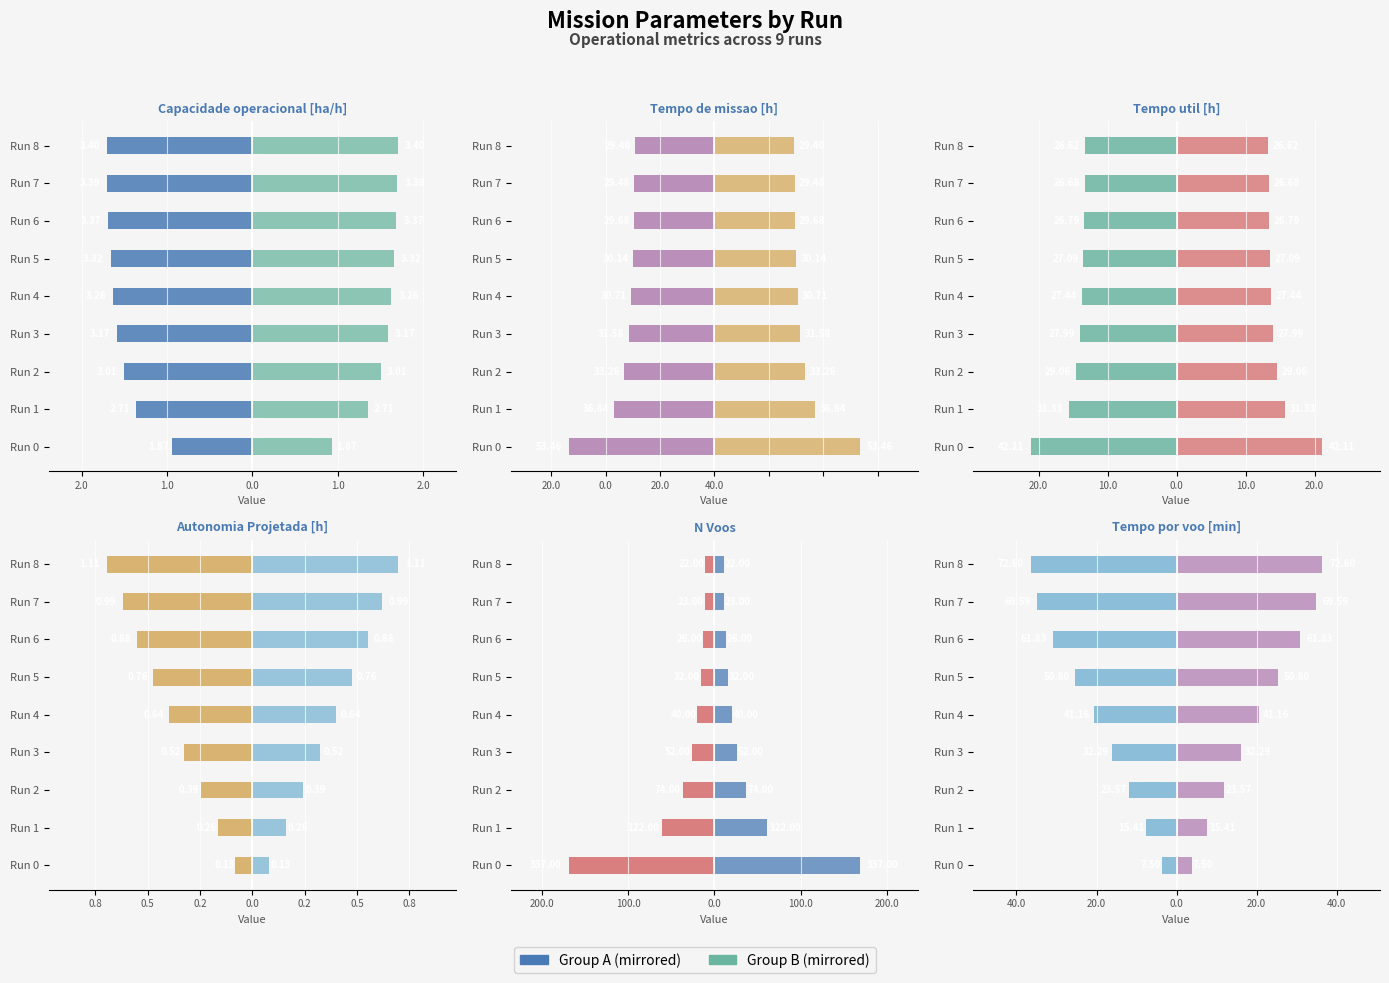

The Group B series shows 58.8 at Run 8. True or false?

False